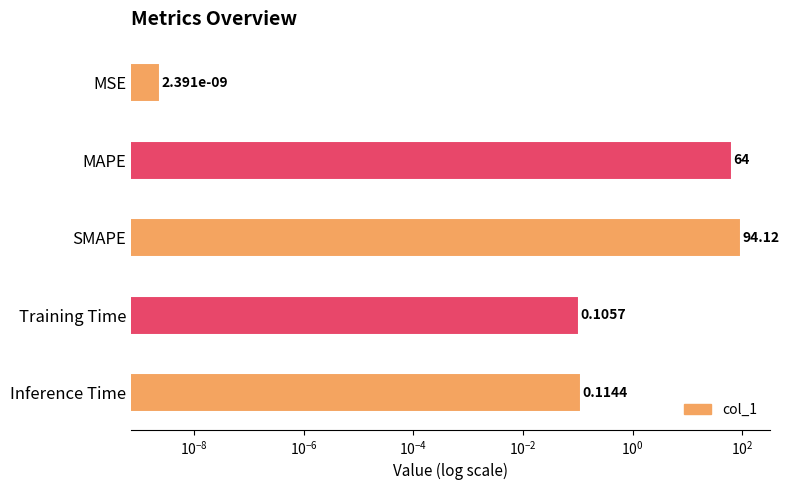

The chart shows a value of 38.4 at MAPE. True or false?

False